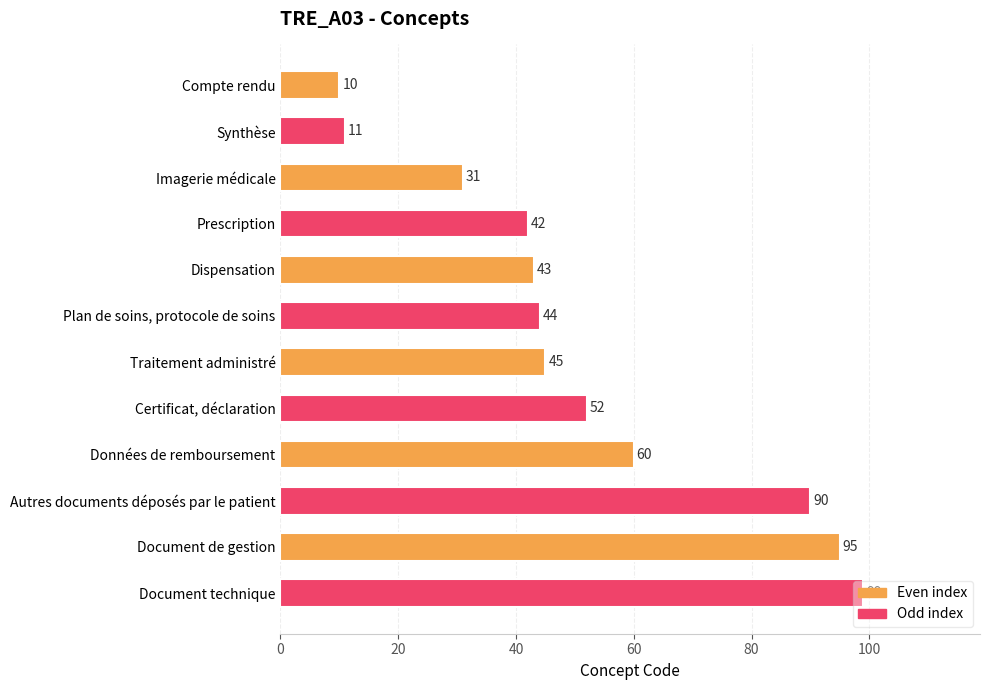

What position from the top is Dispensation?

5